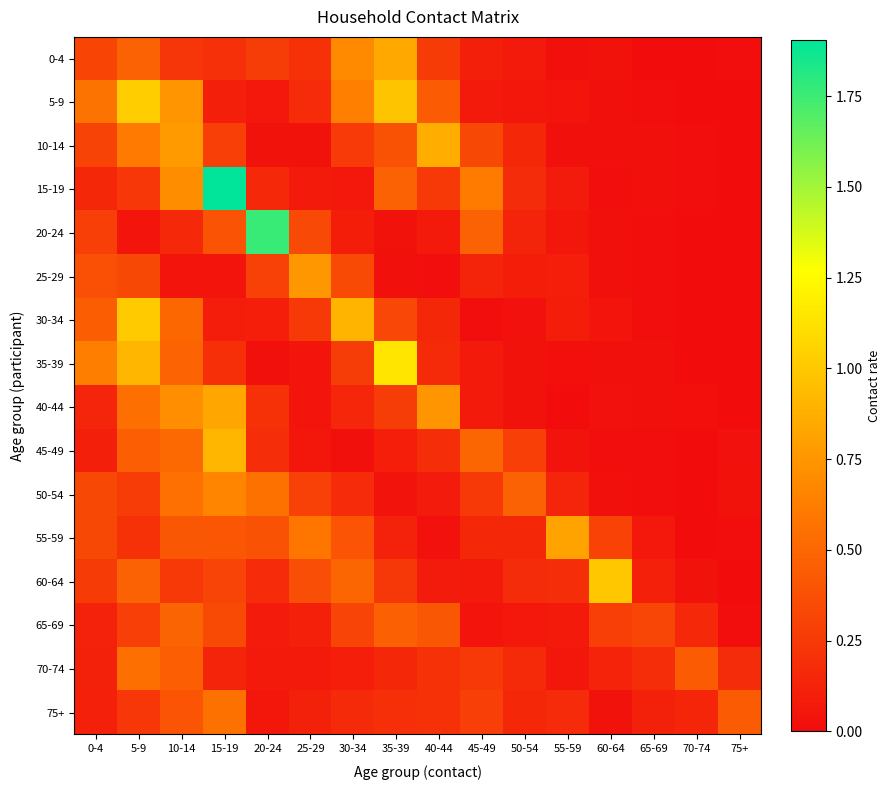

What is the total value across all series at 0-4?

4.6